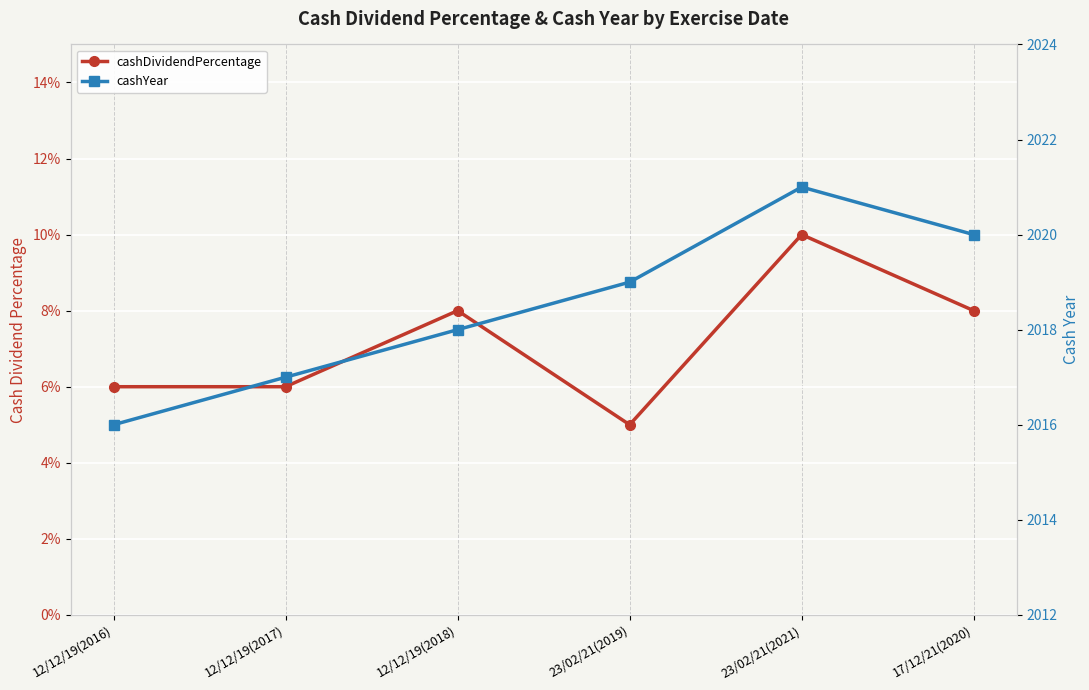

Reading right to left, transcribe all the data shown in this chart.

cashDividendPercentage: 17/12/21(2020)=0.1	23/02/21(2021)=0.1	23/02/21(2019)=0.1	12/12/19(2018)=0.1	12/12/19(2017)=0.1	12/12/19(2016)=0.1
cashYear: 17/12/21(2020)=2020.0	23/02/21(2021)=2021.0	23/02/21(2019)=2019.0	12/12/19(2018)=2018.0	12/12/19(2017)=2017.0	12/12/19(2016)=2016.0